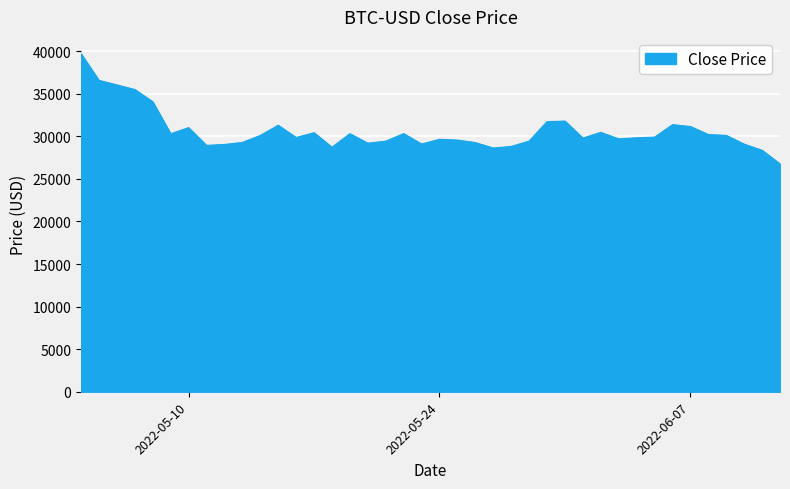

What is the greatest value displayed?

39698.4